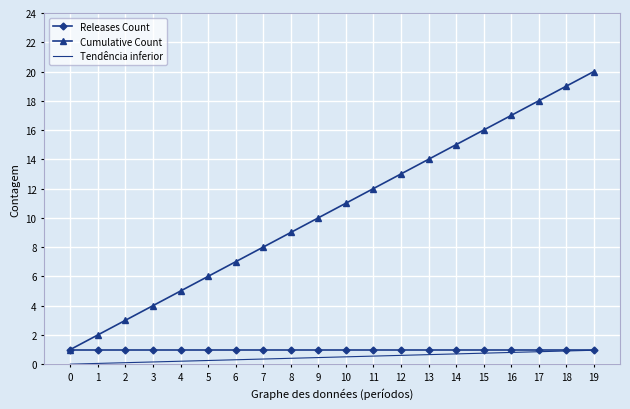

Between 10 and 12, which series saw the biggest shift?

Cumulative Count